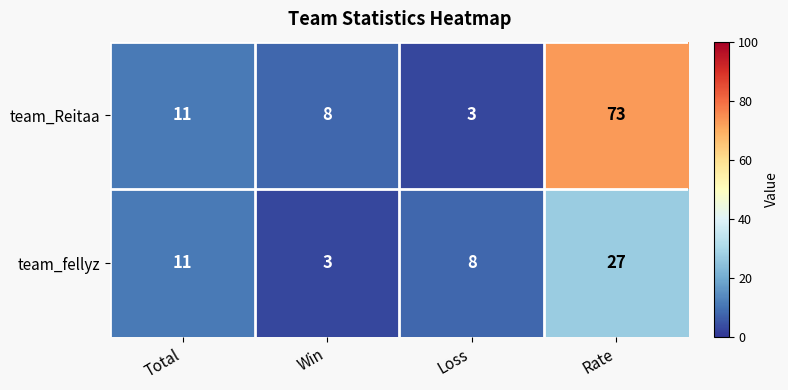

Reading left to right, extract all data points from this chart.

team_Reitaa: Total=11	Win=8	Loss=3	Rate=73
team_fellyz: Total=11	Win=3	Loss=8	Rate=27